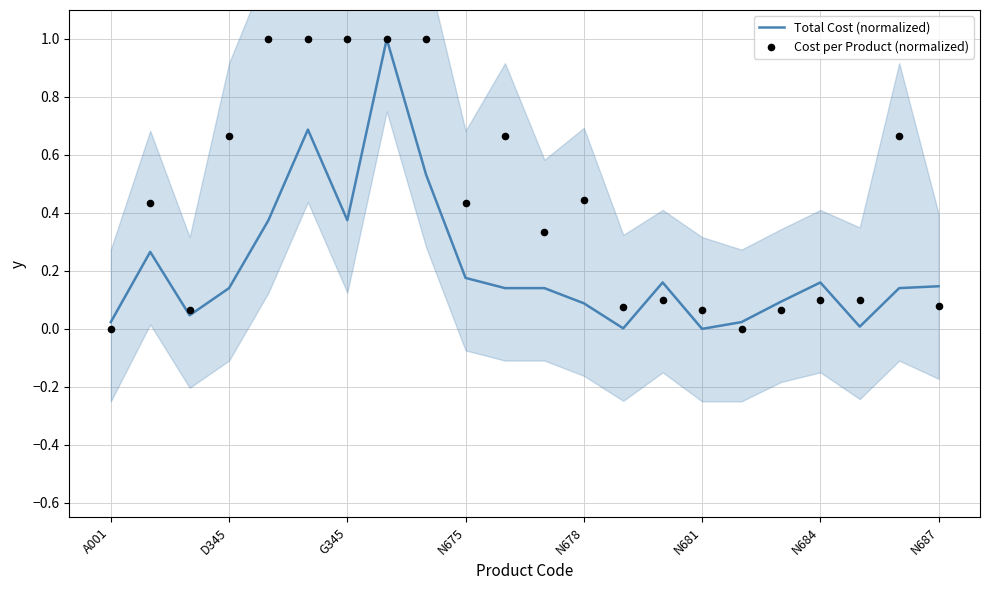

Which series reaches the maximum Y coordinate?

Total Cost (normalized)